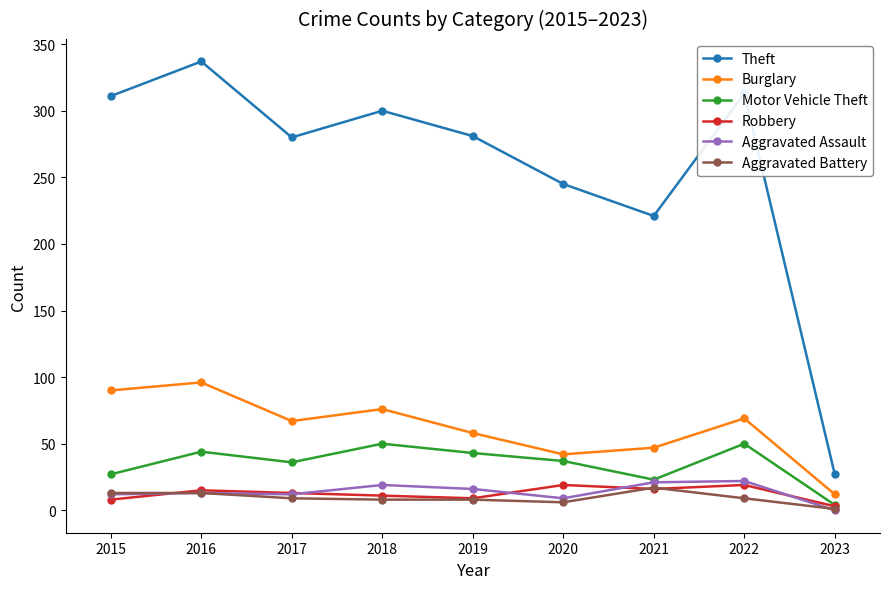

What is the total value across all series at 2022?

482